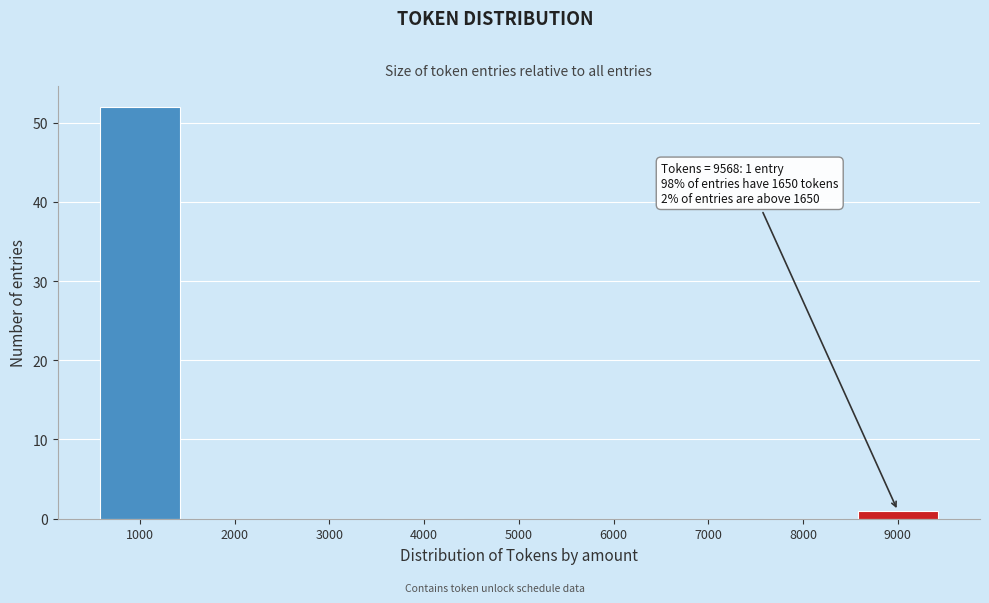

What is the greatest value displayed?

52